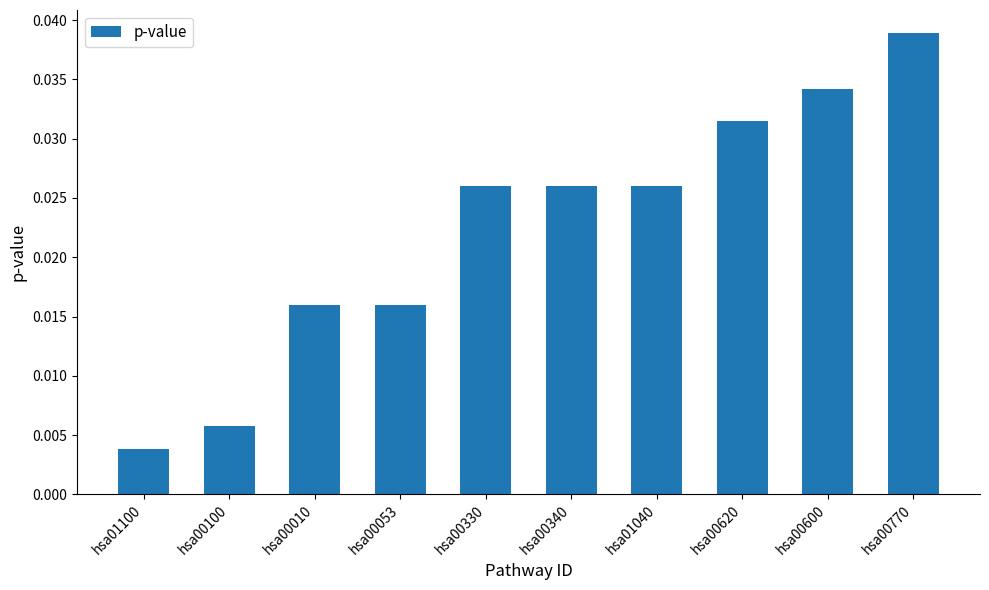

Between hsa00053 and hsa00620, which is larger?

hsa00620